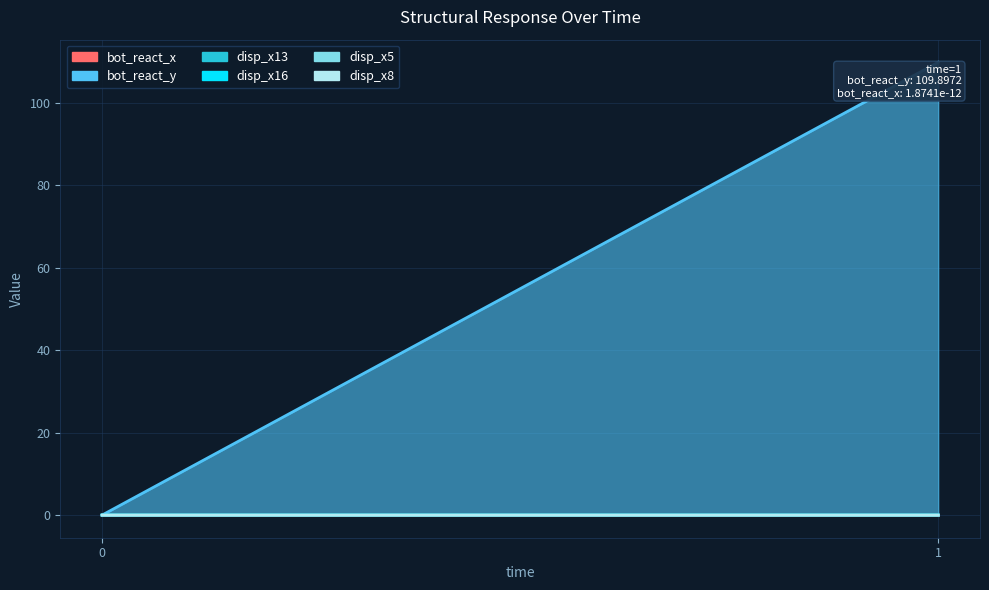

How many data points in bot_react_y are less than 109?

1